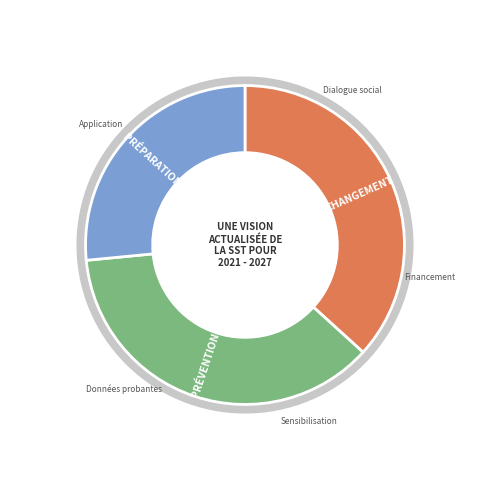

Rank the categories by value from lowest to highest.

3, 1, 2